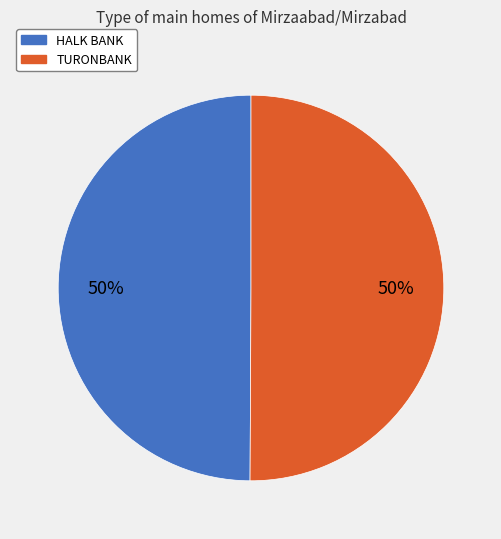

Do HALK BANK and TURONBANK together represent more than half of the pie?

Yes